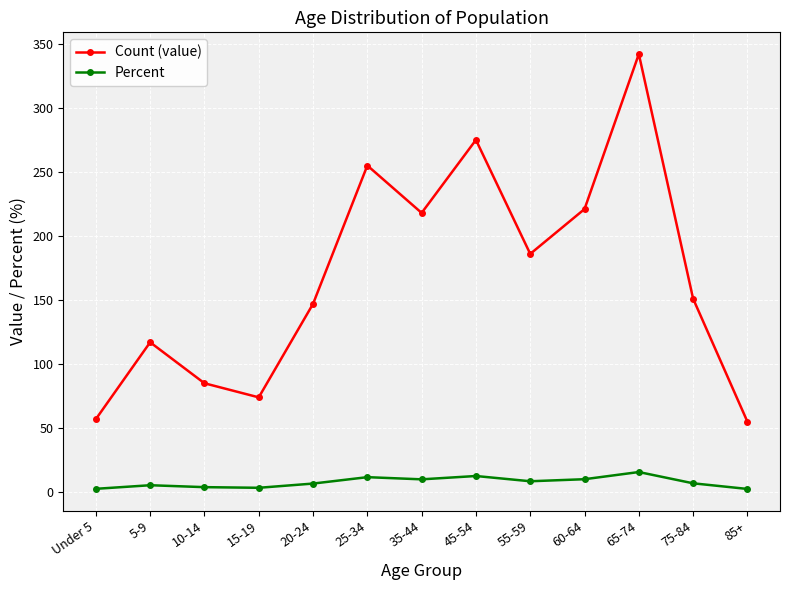

What is the difference between the maximum and minimum values in the Count (value) series?

287.0